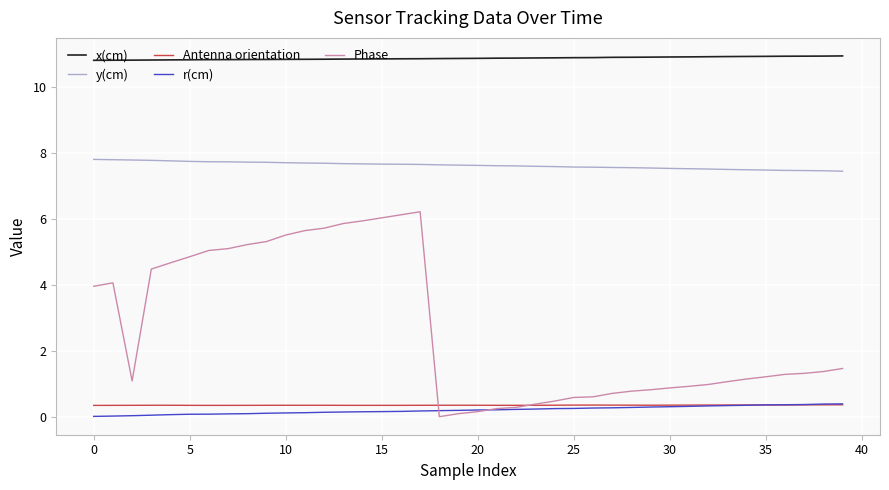

True or false: Phase and y(cm) cross at least once.

False